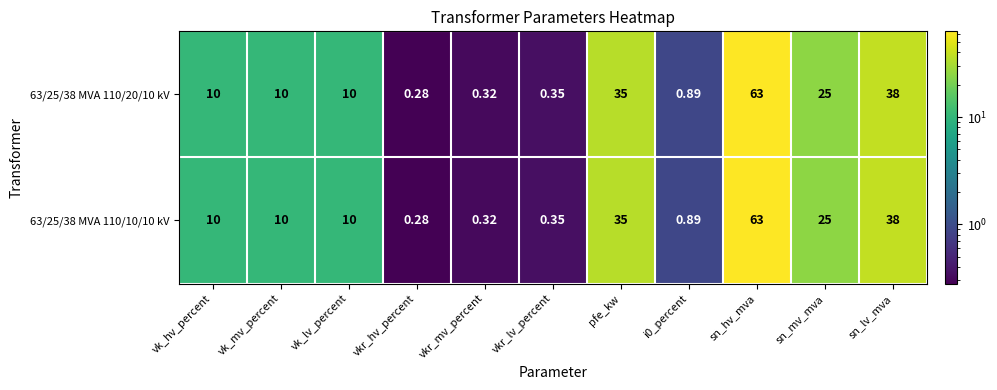

Is the value of 63/25/38 MVA 110/10/10 kV at sn_mv_mva greater than the value of 63/25/38 MVA 110/20/10 kV at vk_hv_percent?

Yes